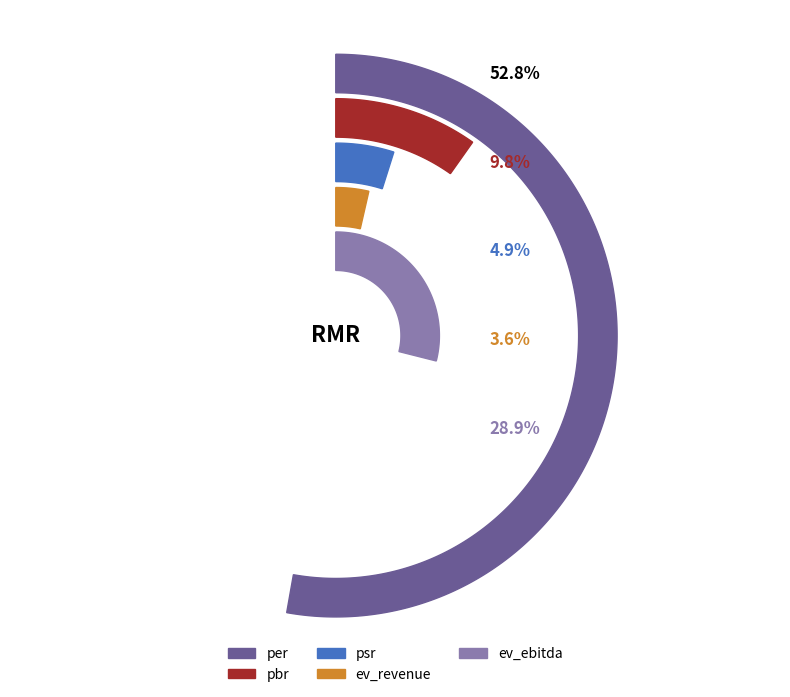

What portion of the pie excludes per?

47.2%